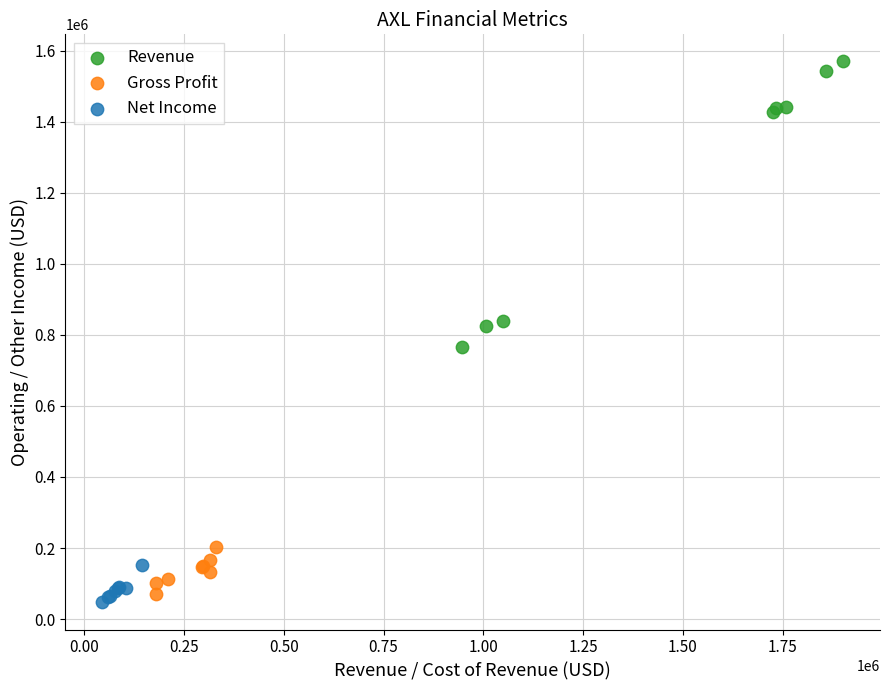

Which series has the widest spread of Y values?

Revenue